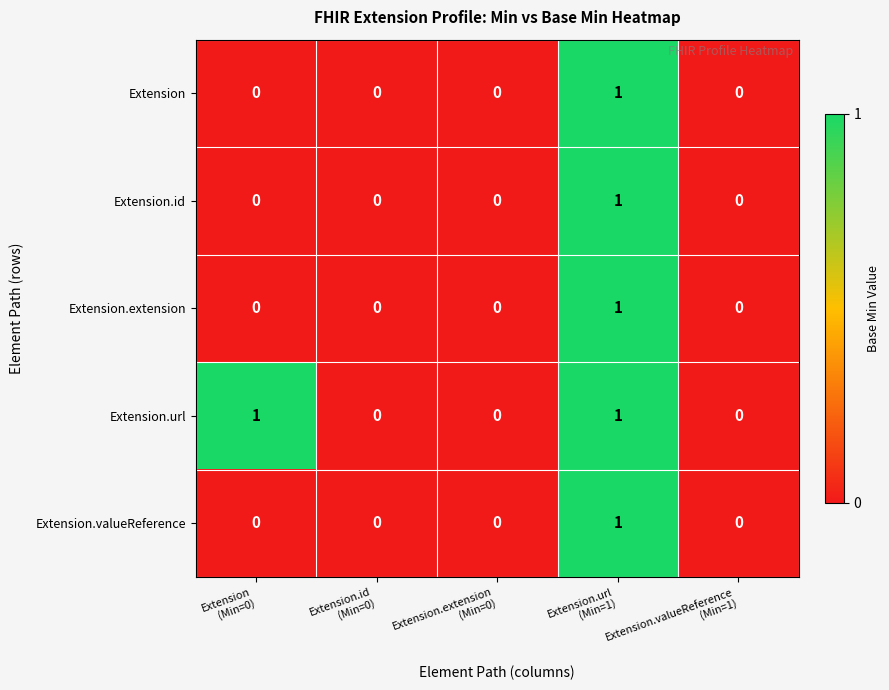

Which series has the largest total across all categories?

Extension.url